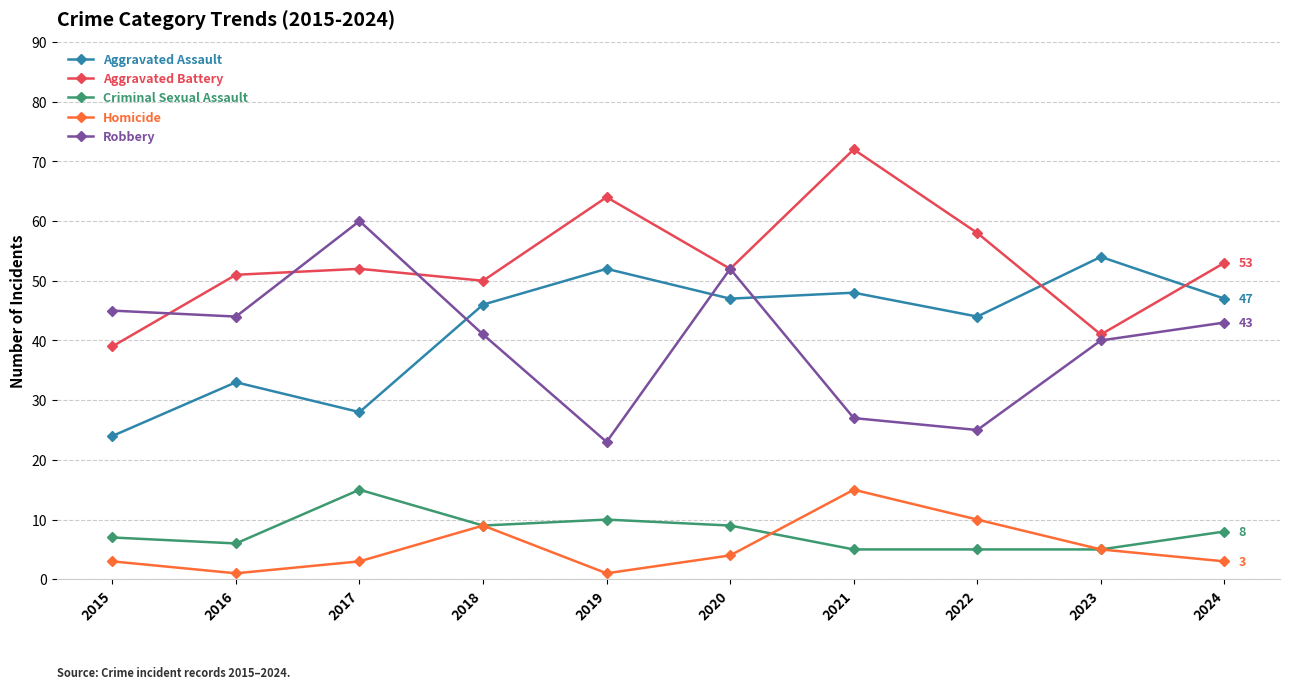

True or false: Aggravated Assault has more than 2 points higher than both neighbors.

True